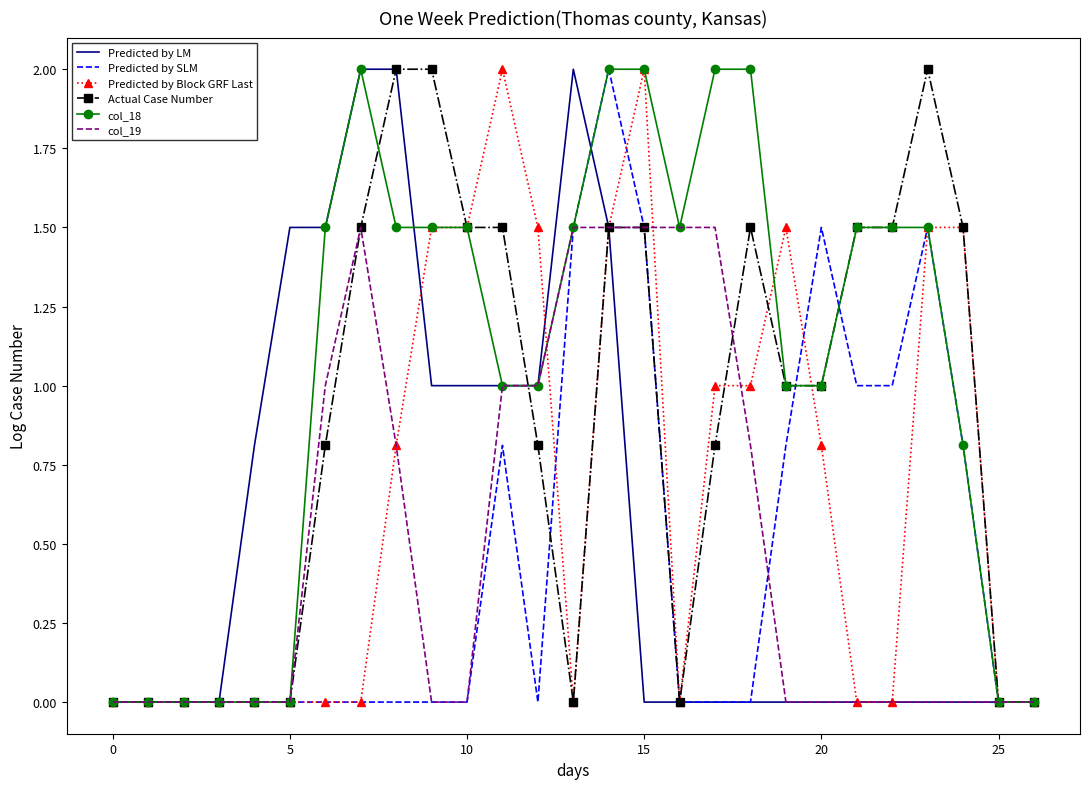

Which series has the largest total across all categories?

col_18